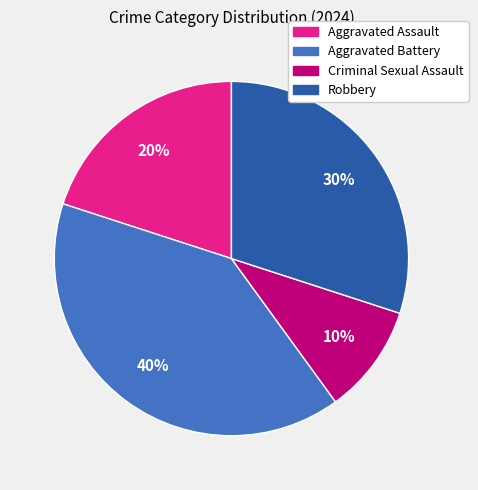

Rank the categories by value from highest to lowest.

Aggravated Battery, Robbery, Aggravated Assault, Criminal Sexual Assault